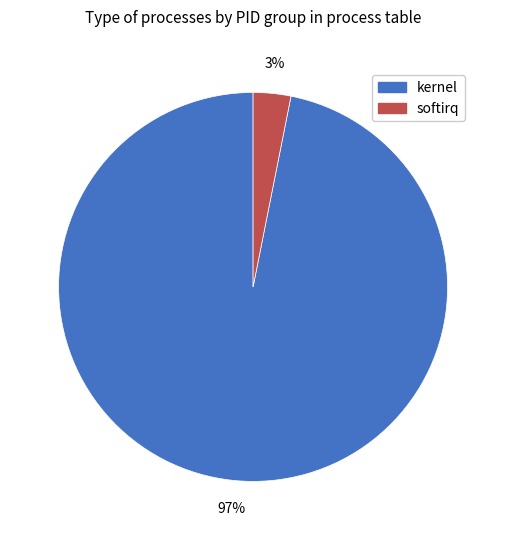

Do softirq and kernel together represent more than half of the pie?

Yes